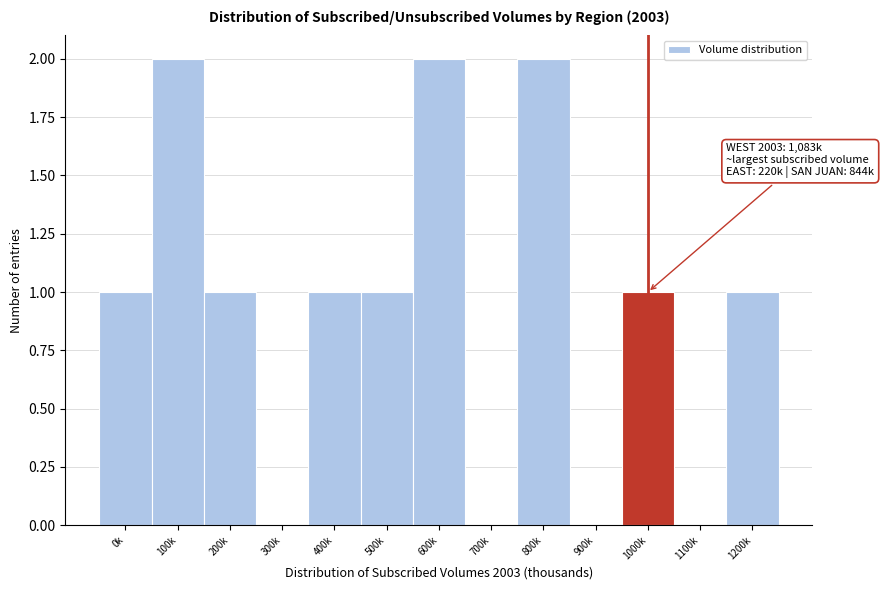

Reading left to right, what are all the values shown in this chart?

0k=1	100k=2	200k=1	300k=0	400k=1	500k=1	600k=2	700k=0	800k=2	900k=0	1000k=1	1100k=0	1200k=1